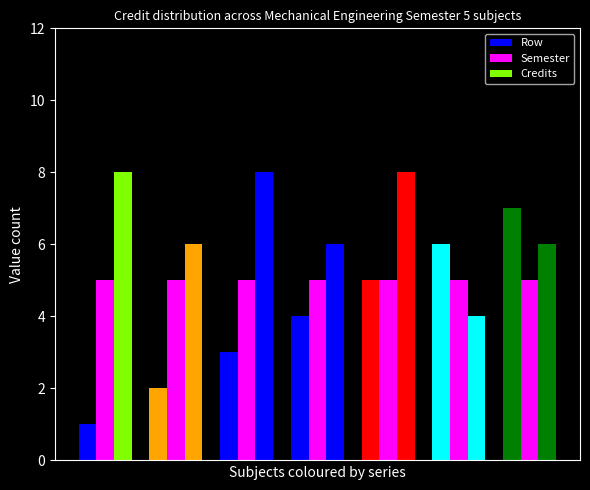

Rank the series at Mechanical Engineering Laboratory - II from lowest to highest value.

Credits, Semester, Row